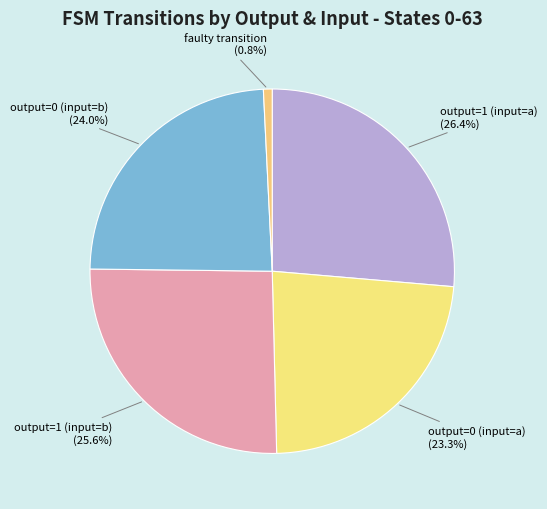

Count the number of slices in the pie.

5